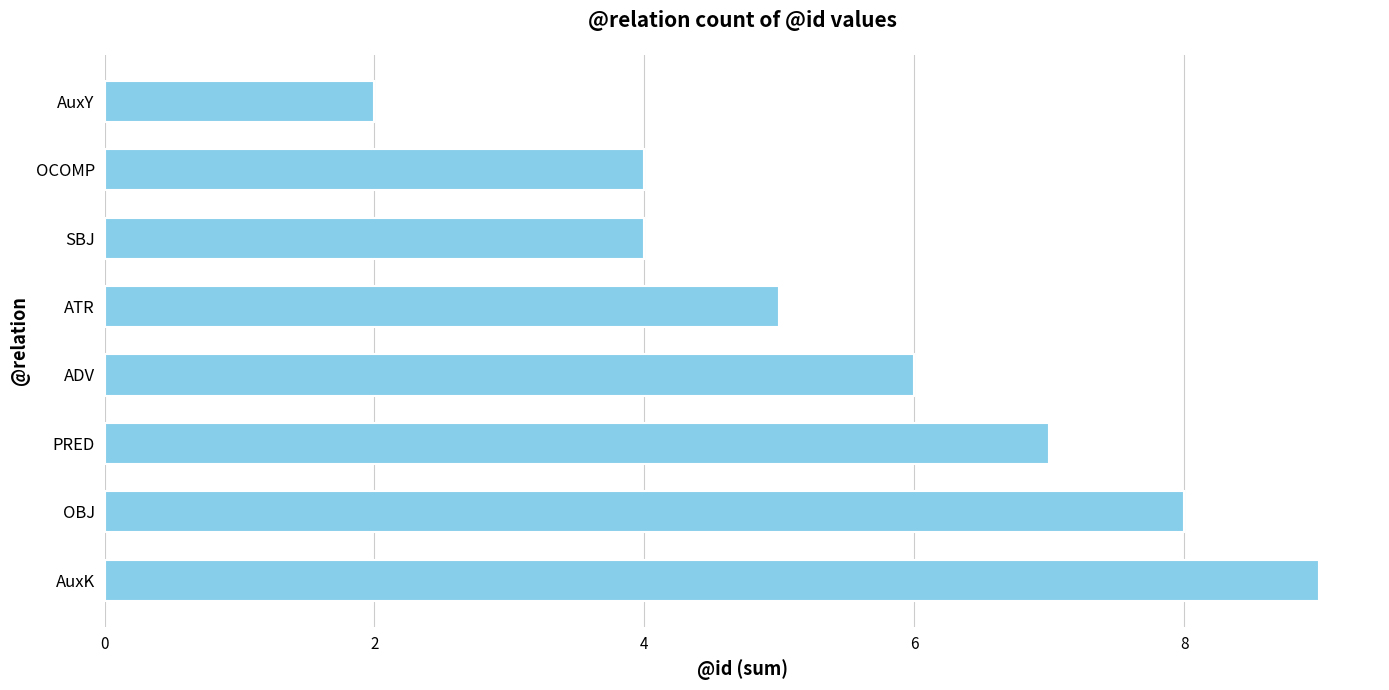

What is the average value?

6